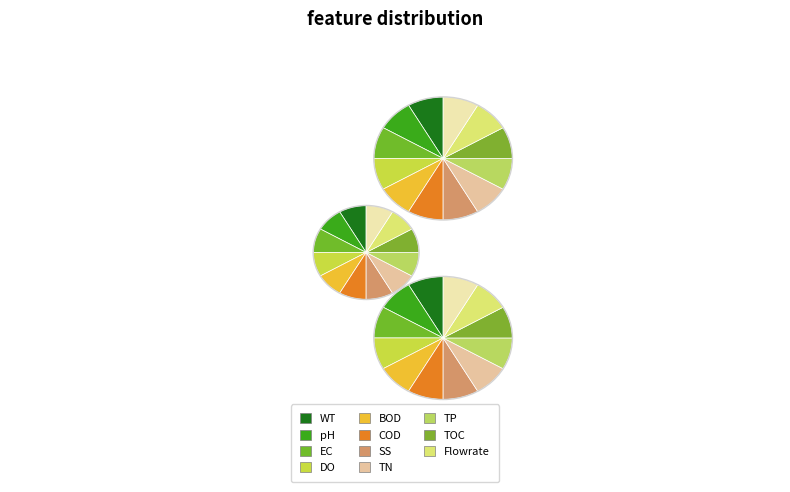

What is the total percentage of Trial 1 and Trial 2?

66.7%